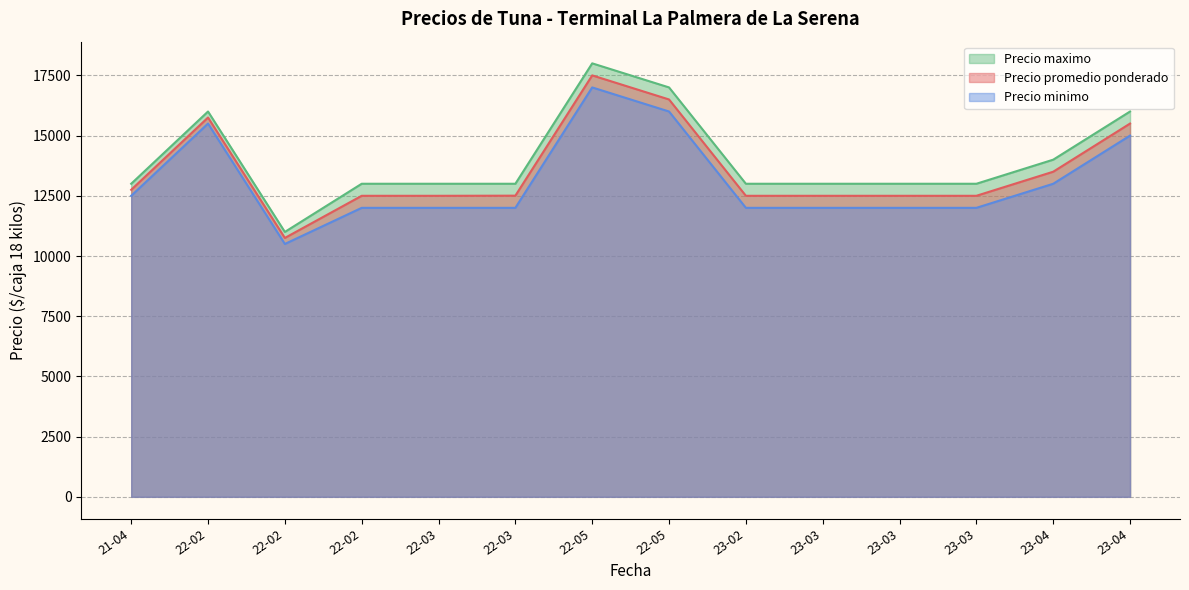

Which label corresponds to the largest value in the chart?

2022-05-04